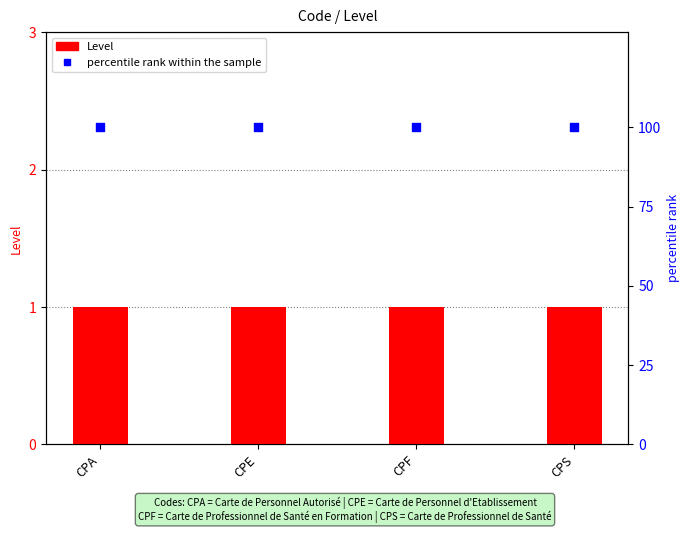

Which series contains the lowest Y value?

Level